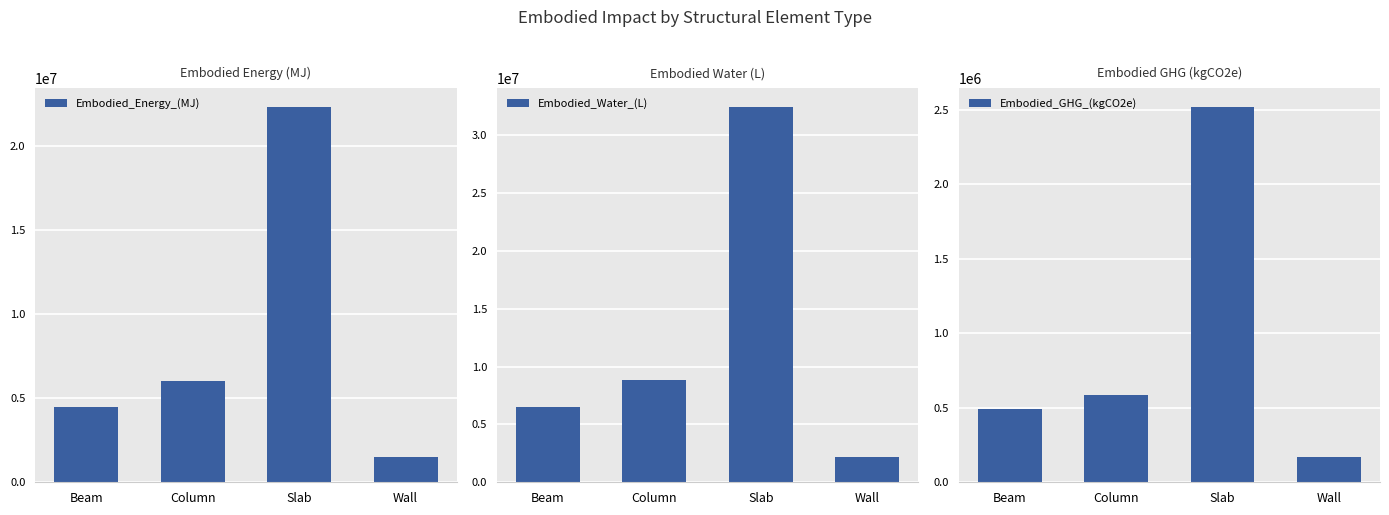

At Column, list the series in order from smallest to largest.

Embodied_GHG_(kgCO2e), Embodied_Energy_(MJ), Embodied_Water_(L)